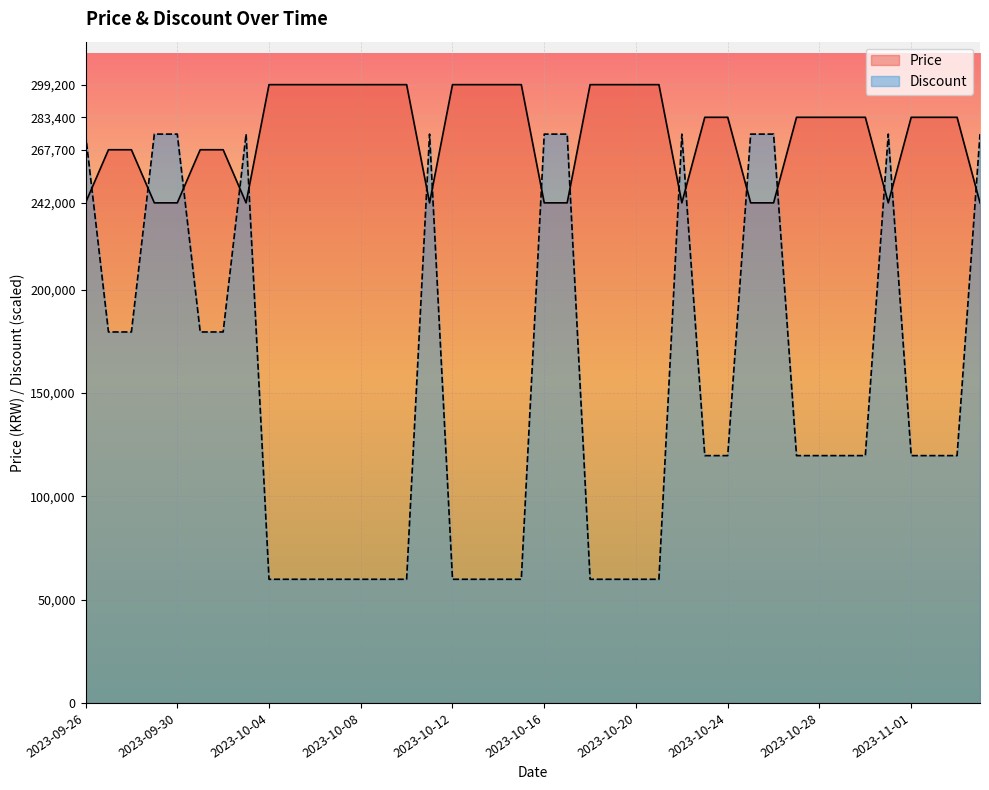

How many intersections are there between Discount and Price?

16